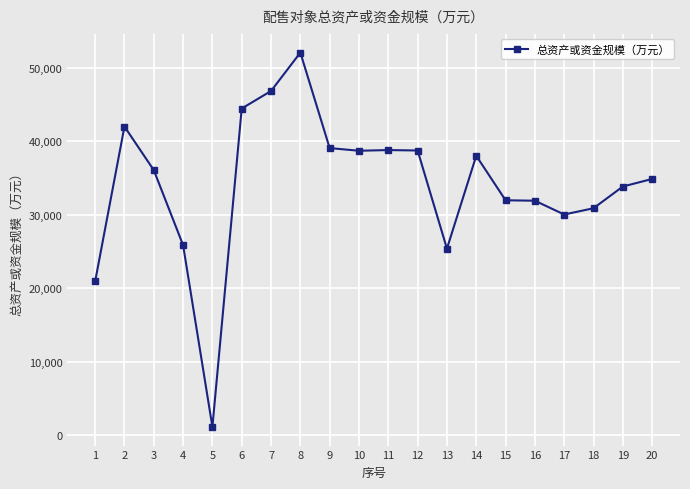

Does the chart display data point markers on the line(s)?

Yes